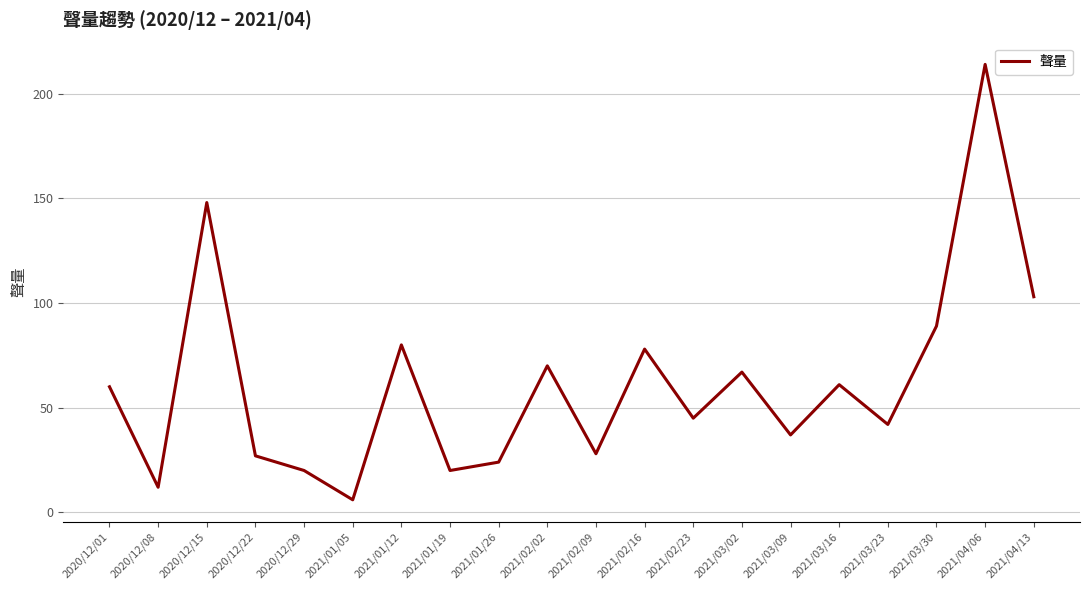

What is the change in value from 2020/12/01 to 2021/02/16?

+18